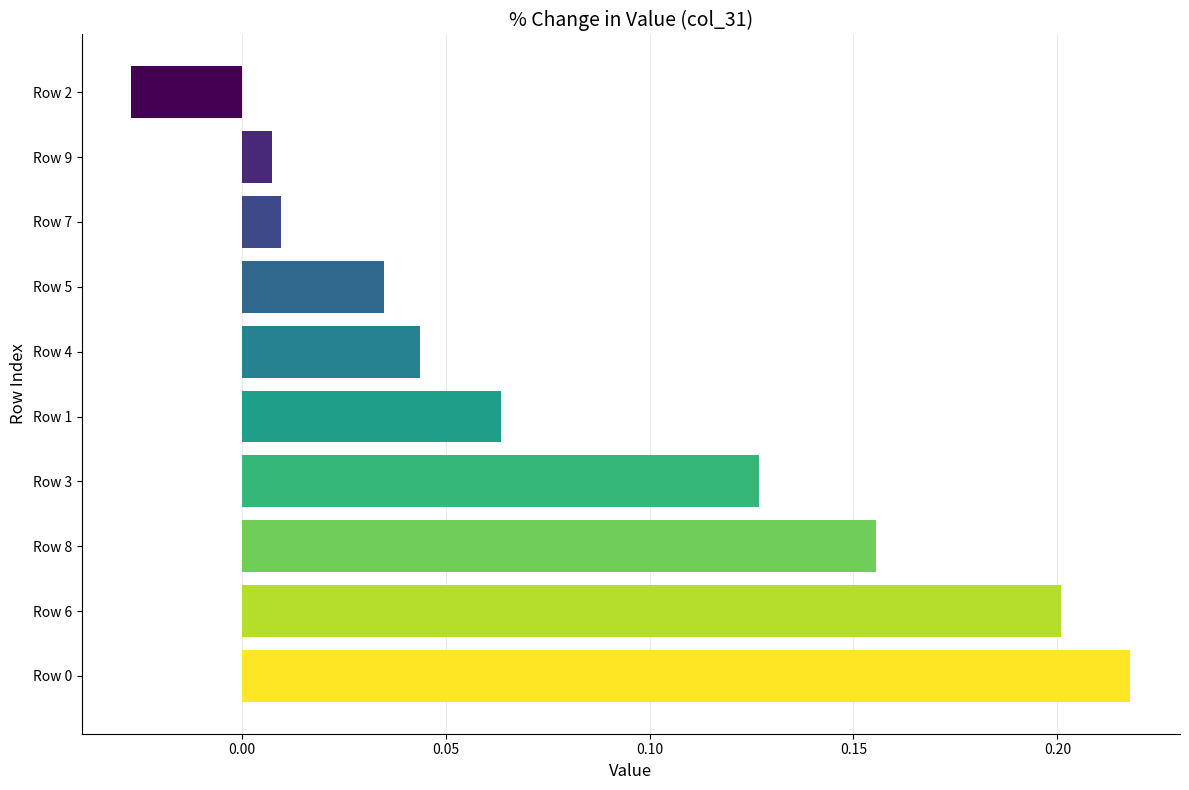

True or false: the data shows 0.2 at Row 6.

True